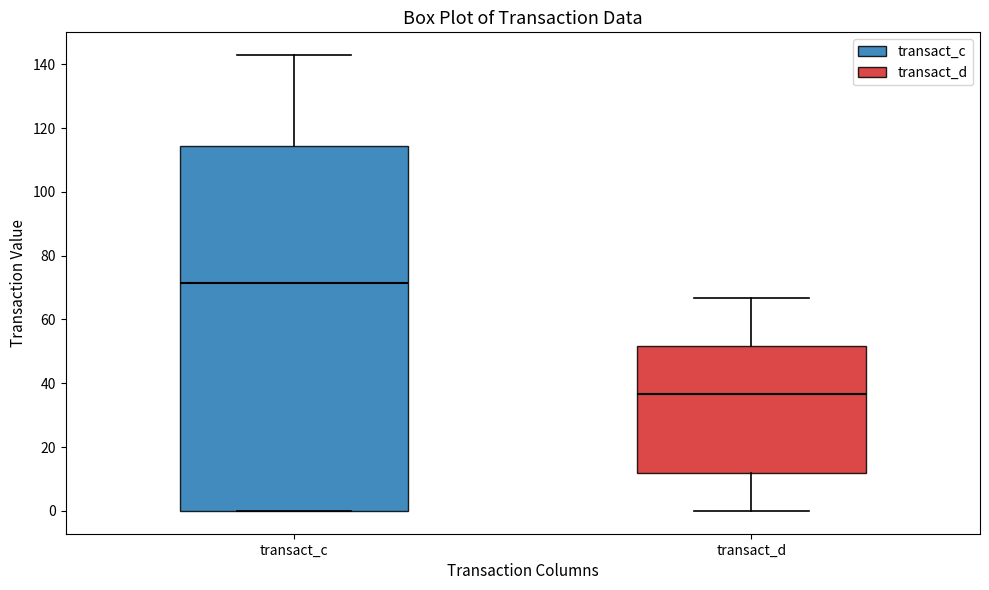

Reading left to right, transcribe this box plot: for each box, give where its median line is, the range the box spans, and where its two whiskers end, as read against the y-axis. The values are not printed on the chart, so give them approximately, as read against the axis.

transact_c: median 72, box 0 to 114, whiskers 0 to 142
transact_d: median 36, box 12 to 52, whiskers 0 to 66